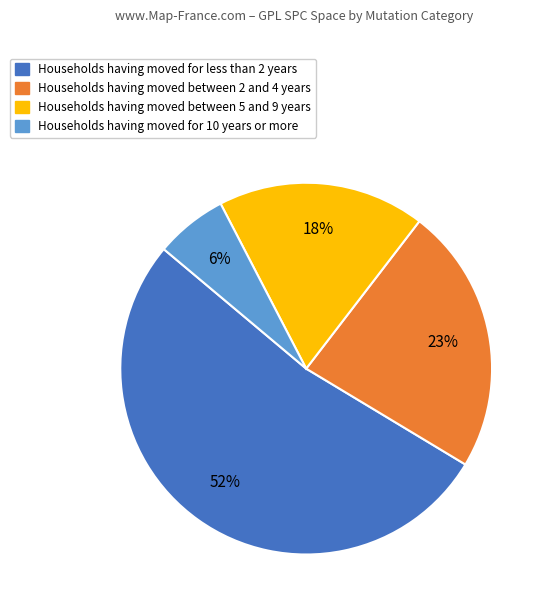

How many slices are in this pie chart?

4